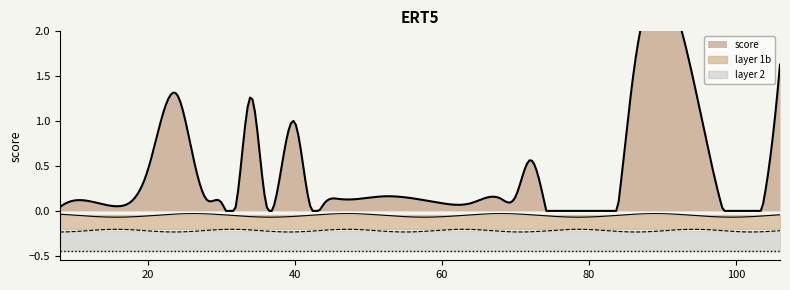

Is it true that the value at 42 is 0.1?

True